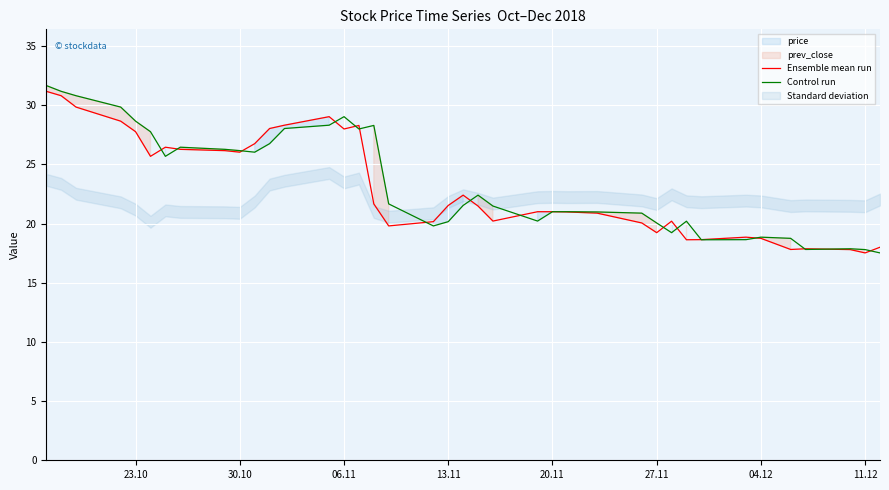

How many values in the Control run series exceed 21?

22